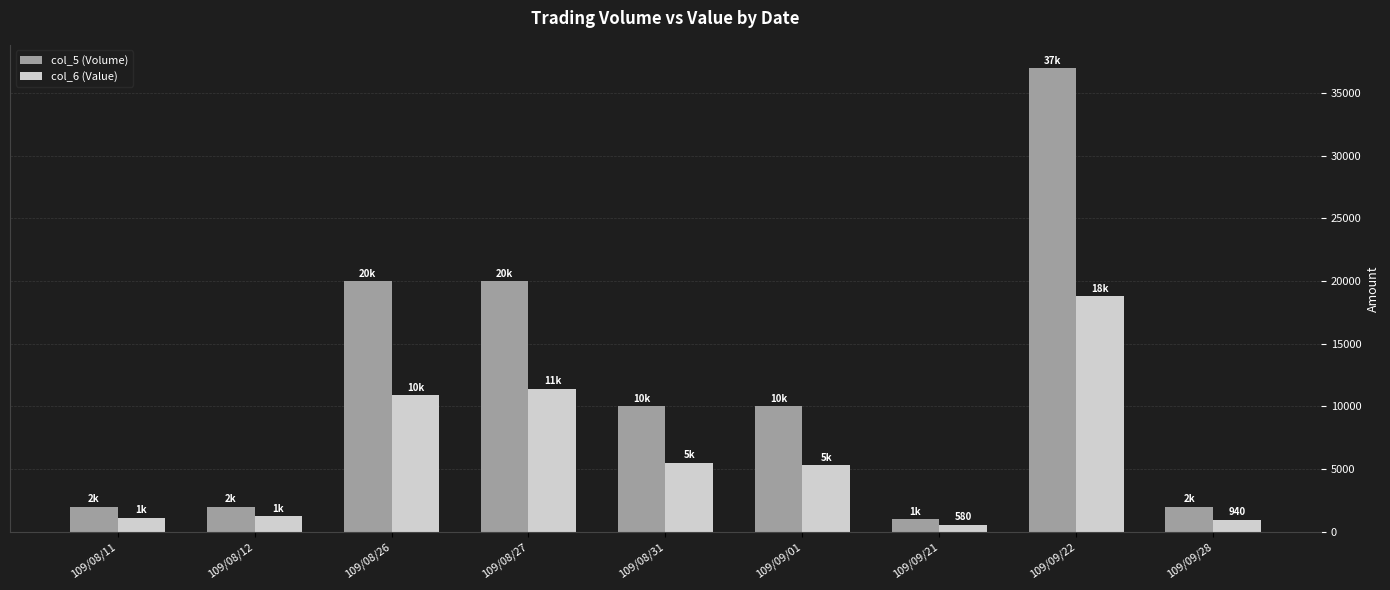

Does the chart contain stacked bars?

No